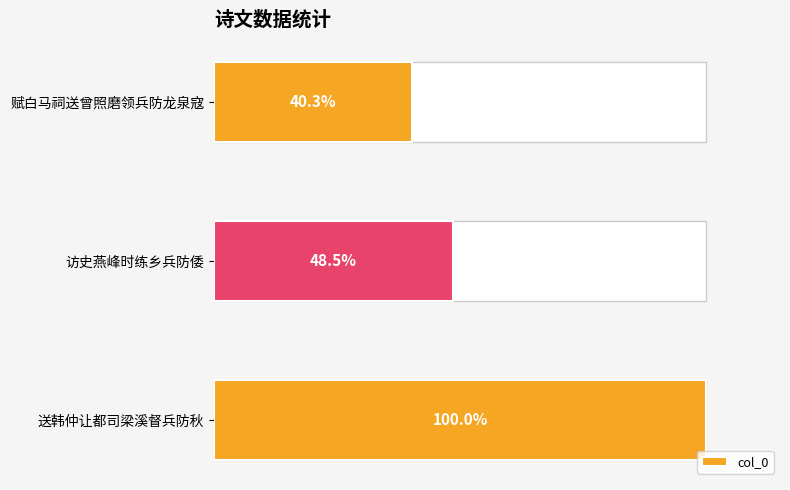

How many bars are there in total?

3